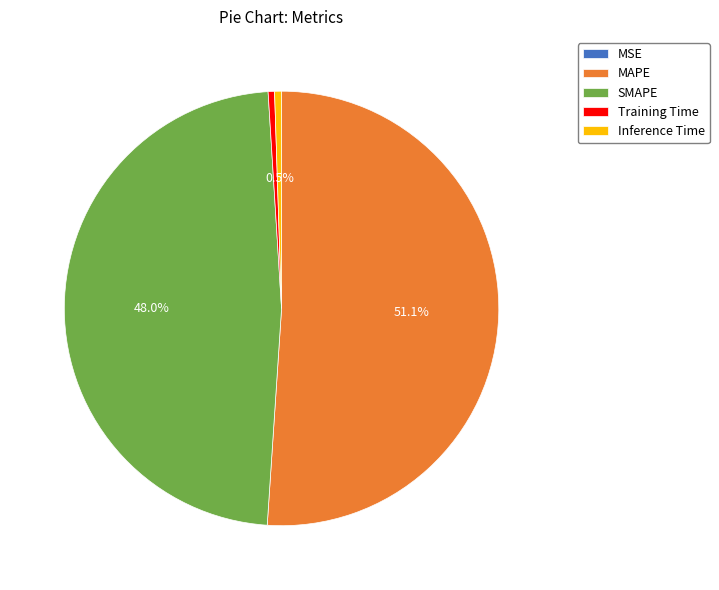

To the nearest percent, what is the average slice percentage?

20%